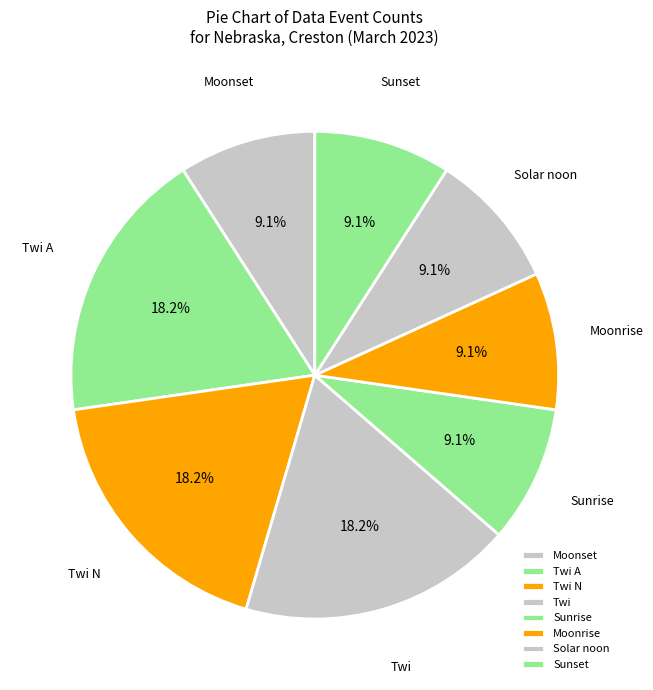

Does any single category account for the majority?

No